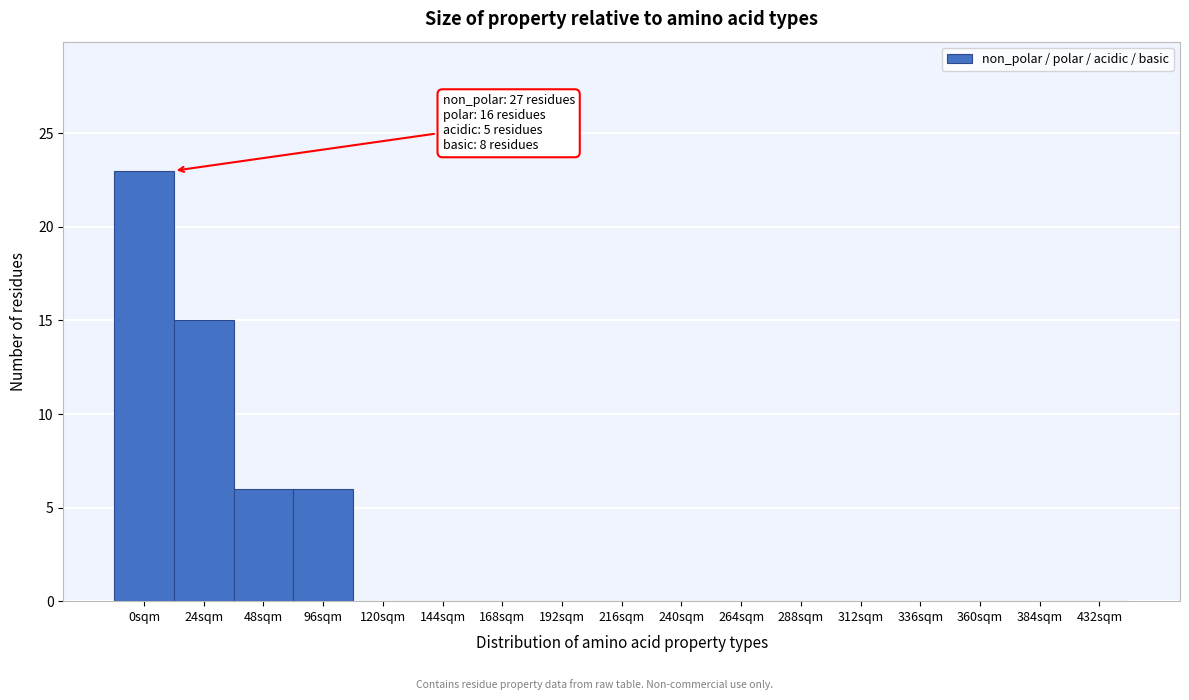

Reading left to right, list all the values displayed in this chart.

0sqm=23	24sqm=15	48sqm=6	96sqm=6	120sqm=0	144sqm=0	168sqm=0	192sqm=0	216sqm=0	240sqm=0	264sqm=0	288sqm=0	312sqm=0	336sqm=0	360sqm=0	384sqm=0	432sqm=0